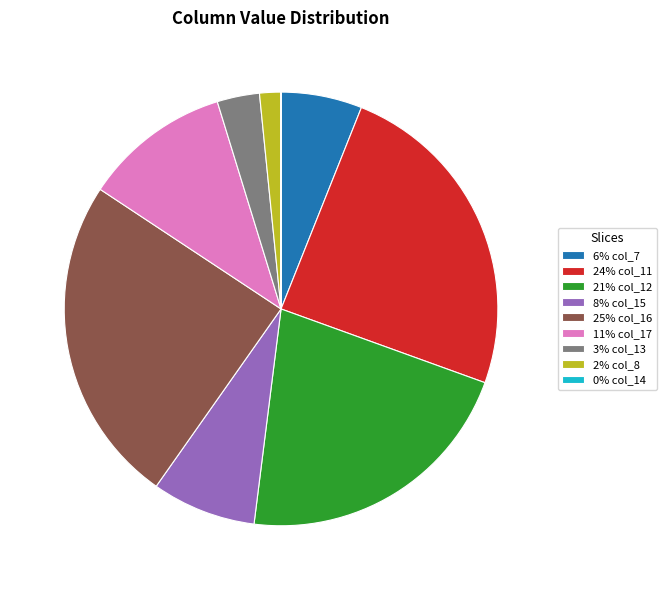

True or false: 25% col_16 accounts for 12% of the total.

False